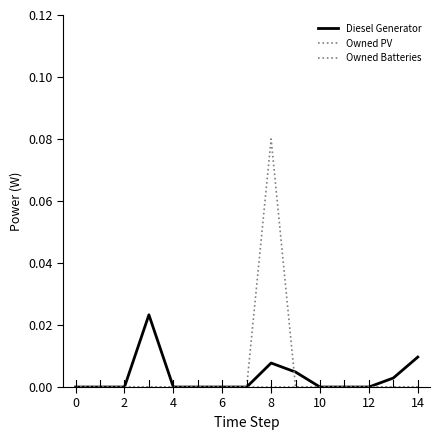

How many lines are shown in the chart?

3